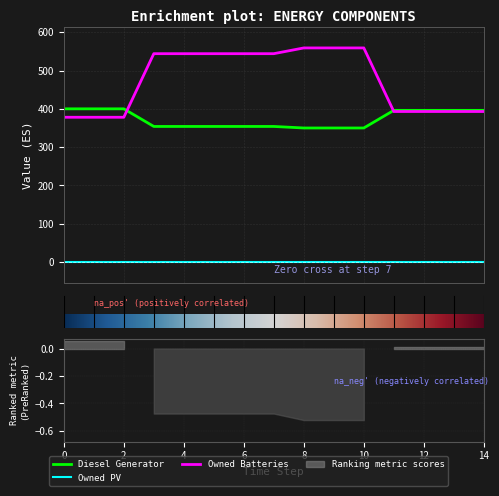

Is this an area chart (filled region under the line)?

No